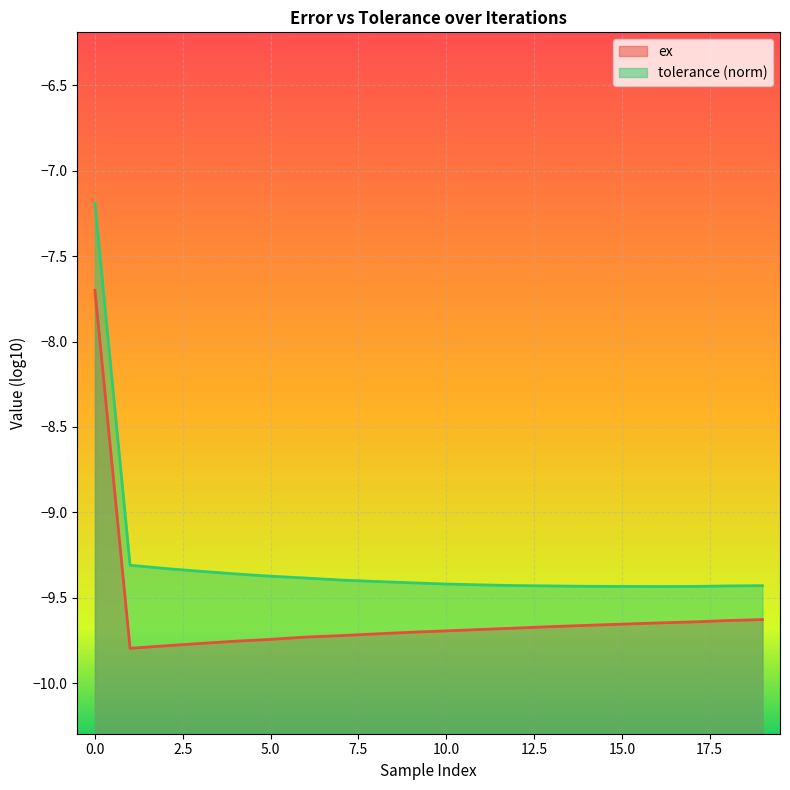

How many series are shown in this chart?

2